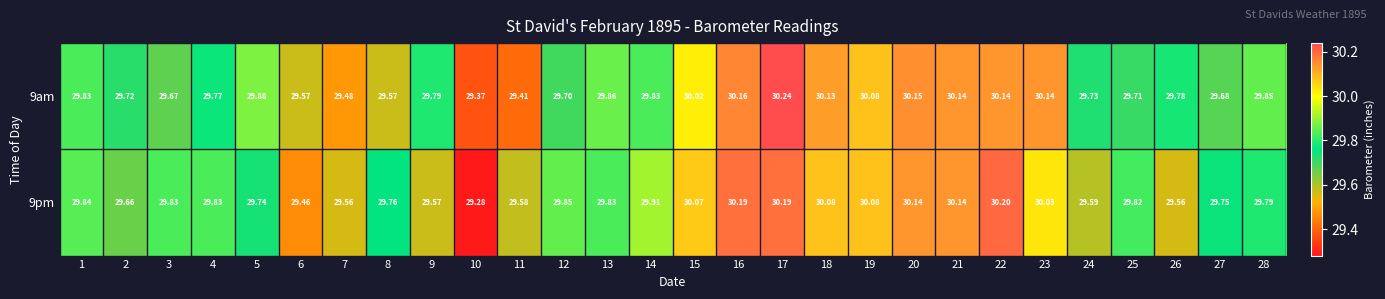

What is the total value across all series at 22?

60.3